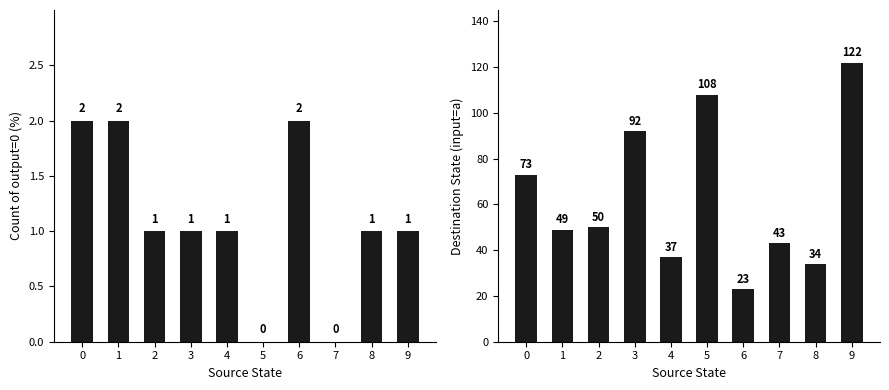

What is the difference between the highest and lowest values at 3?

91